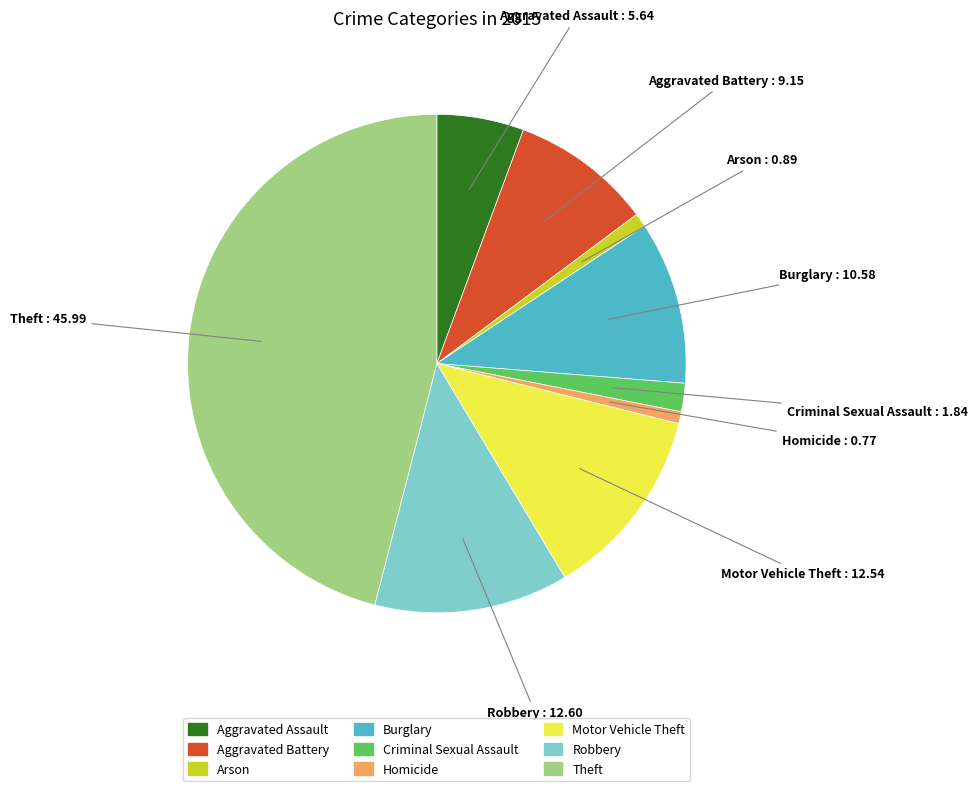

Is the sum of Theft and Burglary greater than half?

Yes